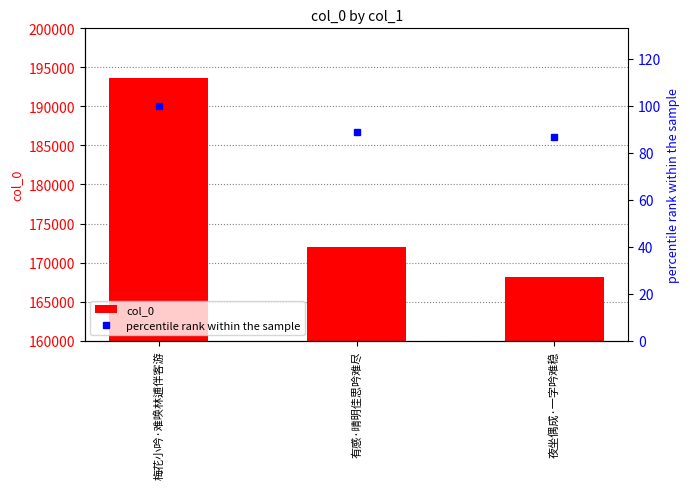

What is the difference between the second highest and minimum values in the col_0 series?

3794